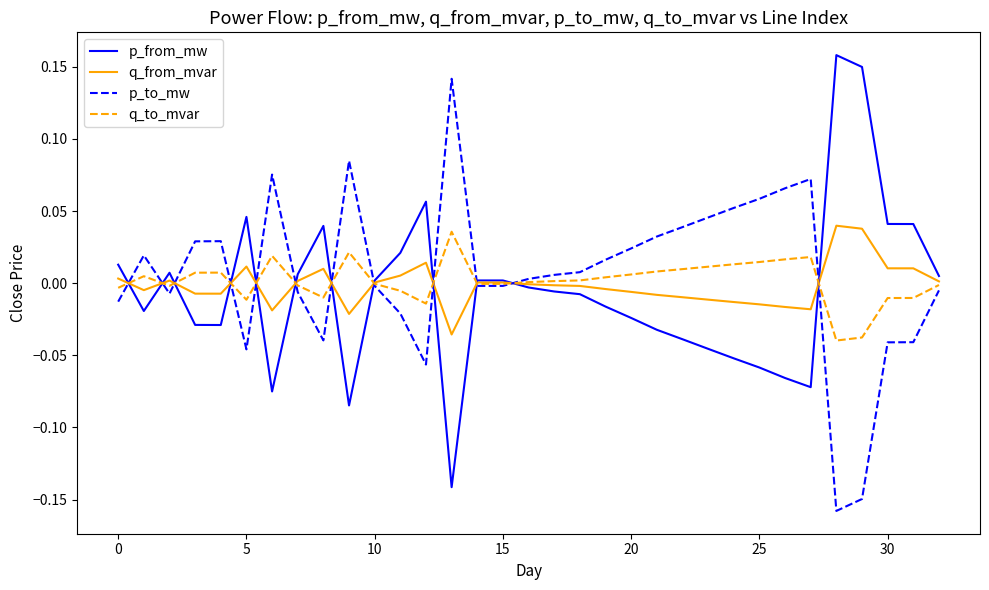

True or false: p_from_mw and p_to_mw cross at least once.

True